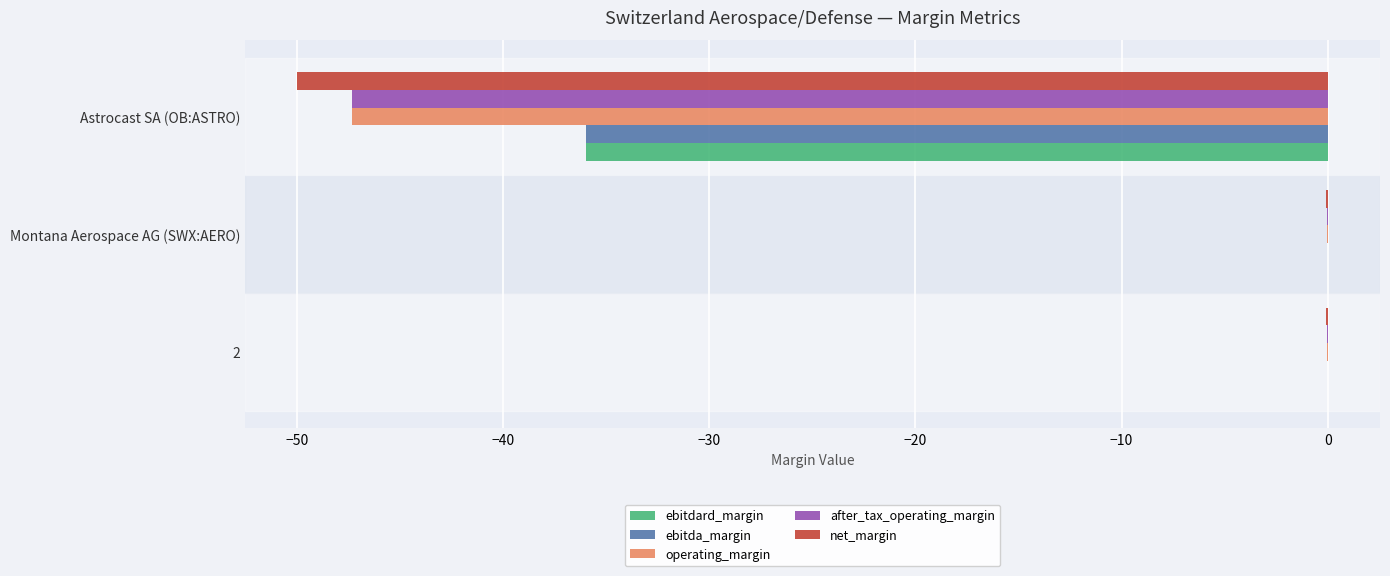

Is the value of ebitda_margin at Astrocast SA (OB:ASTRO) greater than the value of net_margin at 2?

No